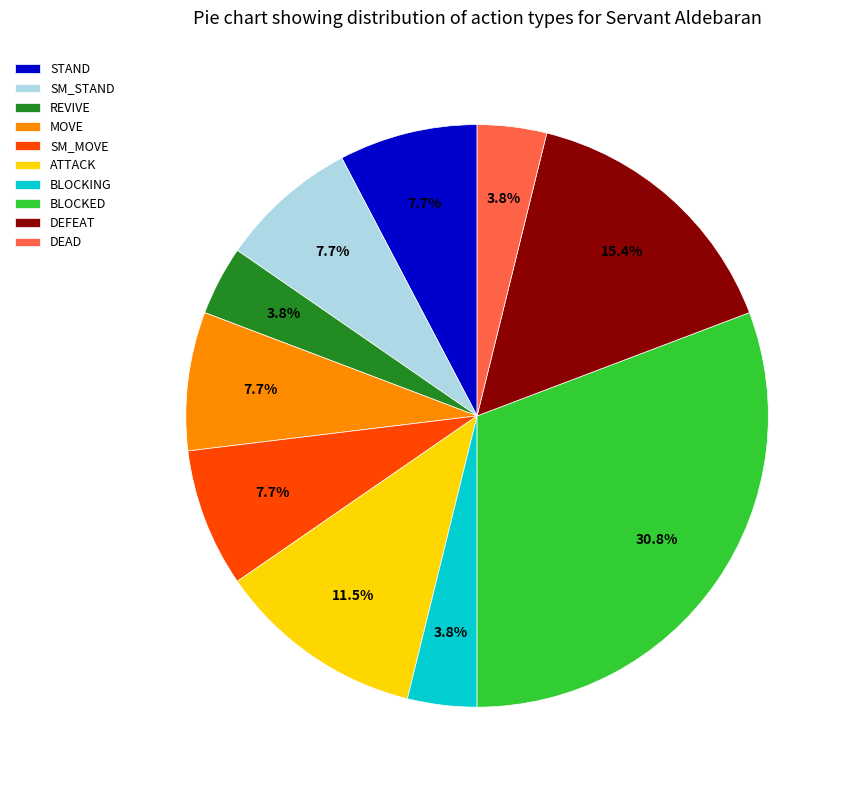

What is the largest slice in the pie chart?

BLOCKED